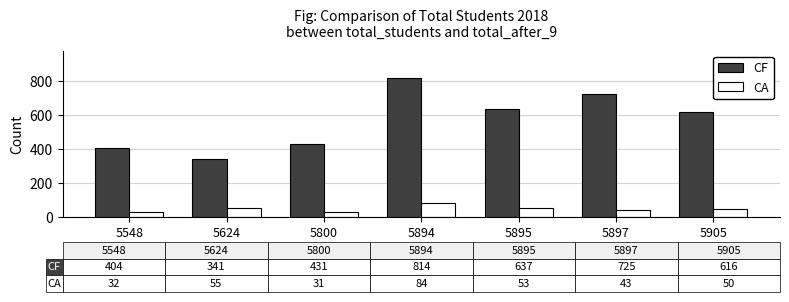

What is the sum of the CF values at 5548 and 5800?

835